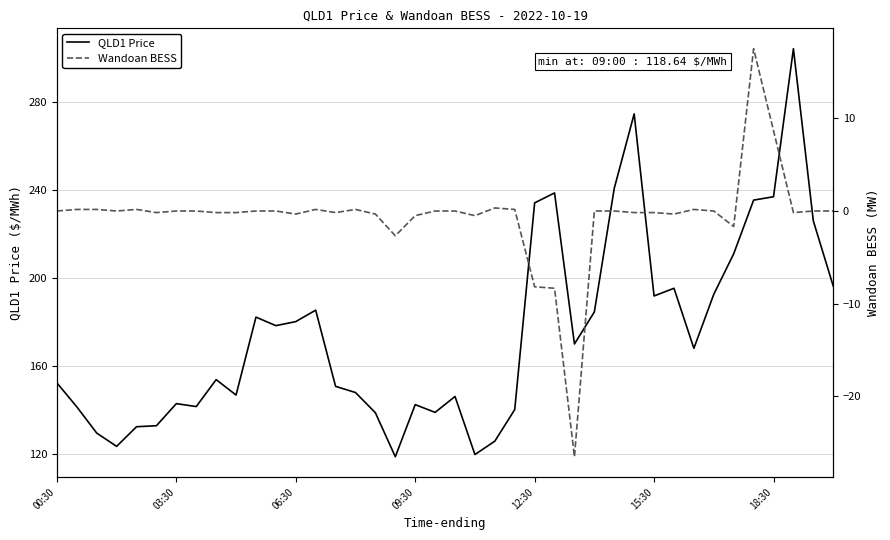

True or false: QLD1 Price and Wandoan BESS intersect in this chart.

False